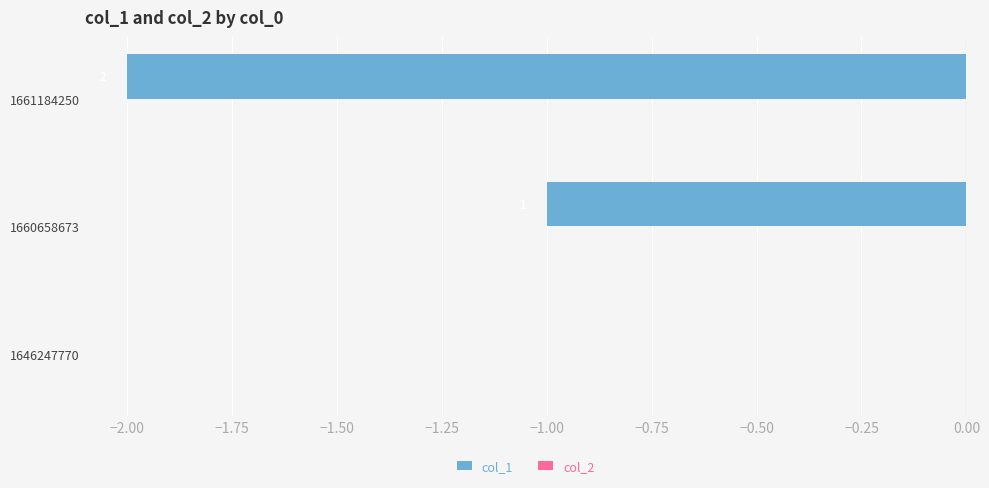

Count the number of categories in the chart.

3